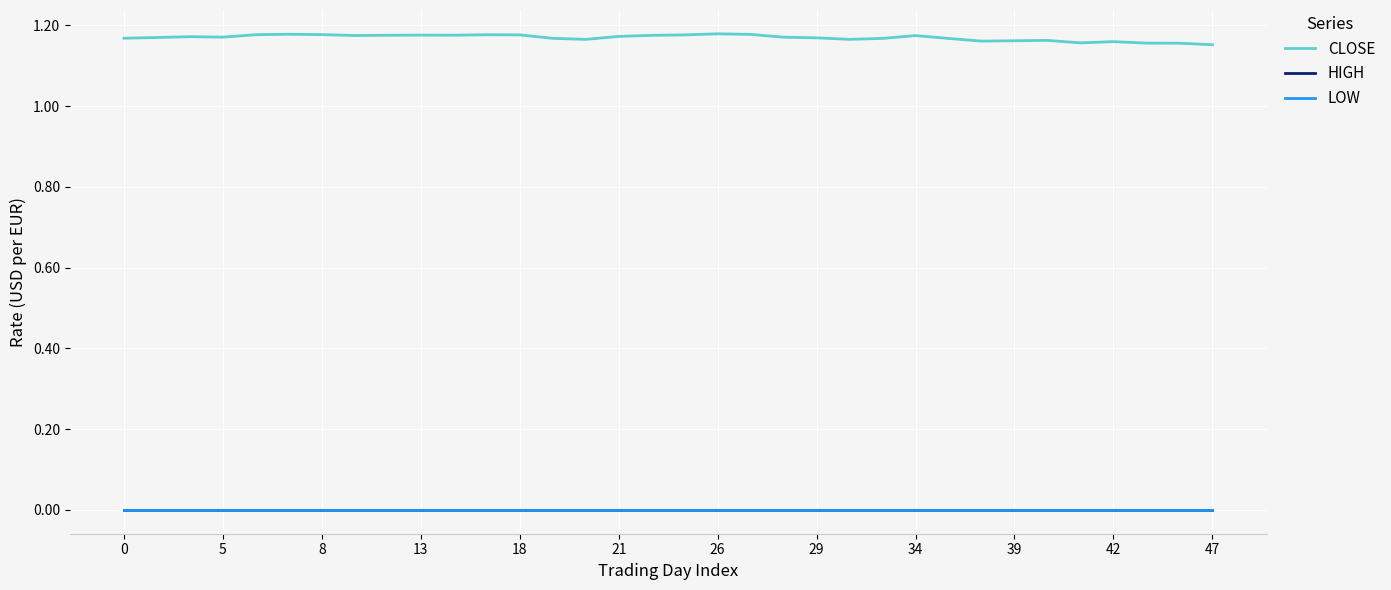

Is this an area chart (filled region under the line)?

No